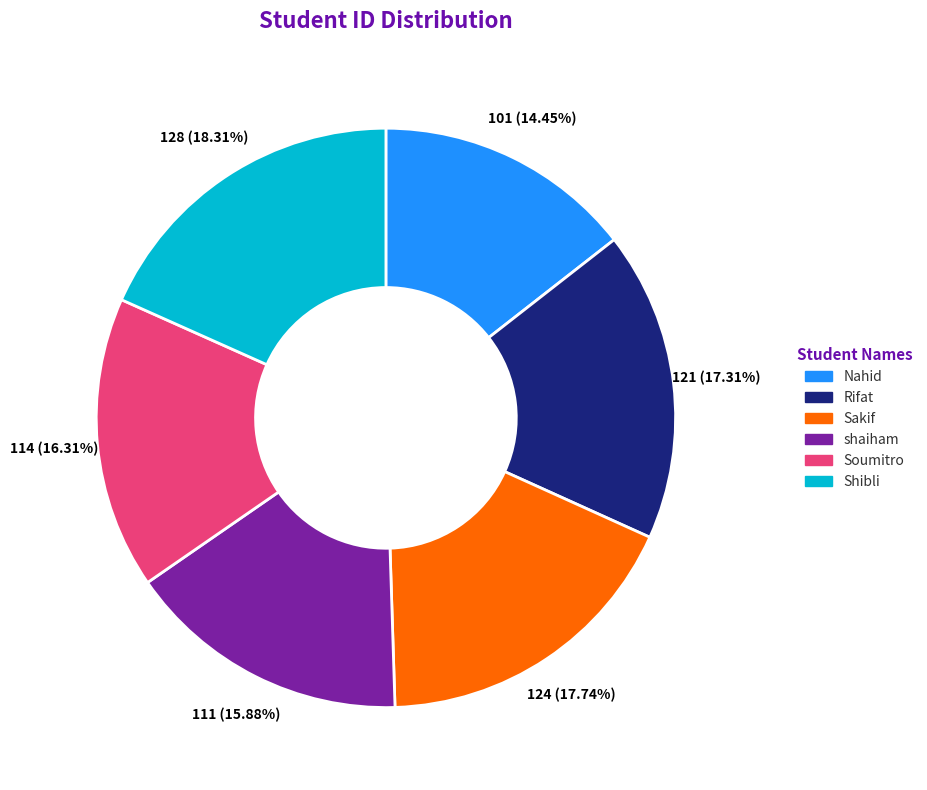

Between Shibli and Nahid, which is larger?

Shibli